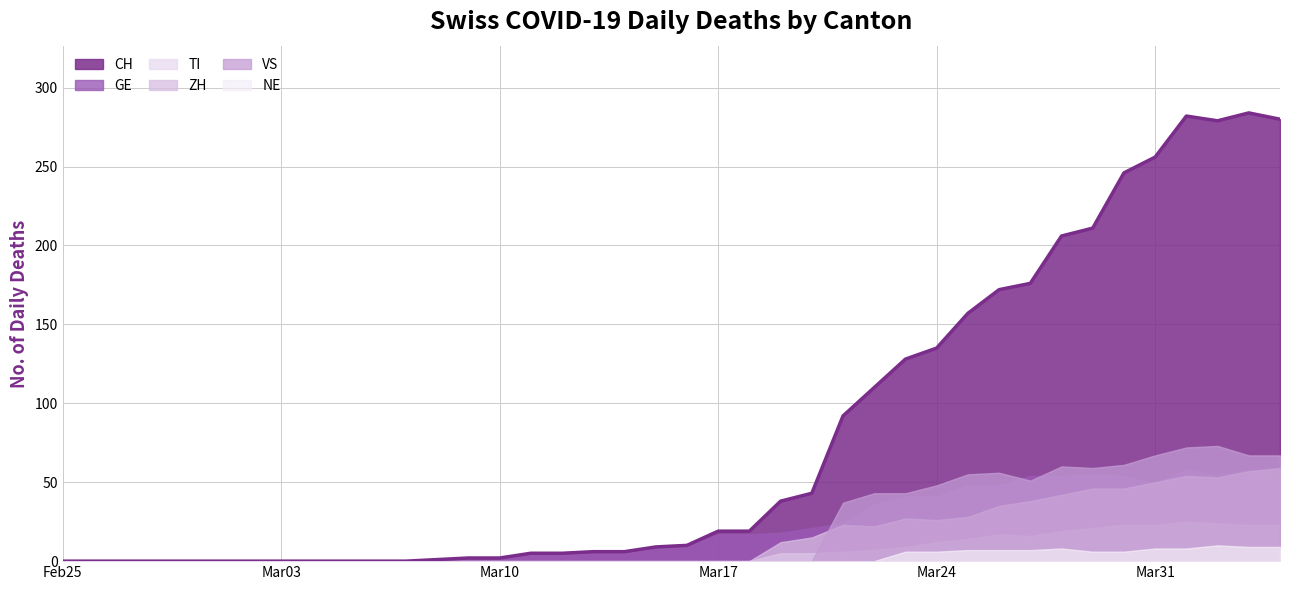

Where do TI and VS first cross each other?

24 and 25